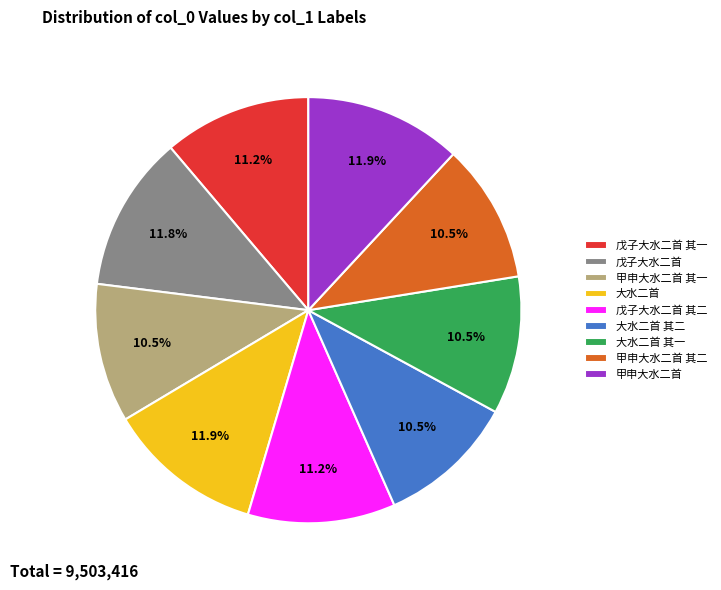

Is there a majority slice in this chart?

No